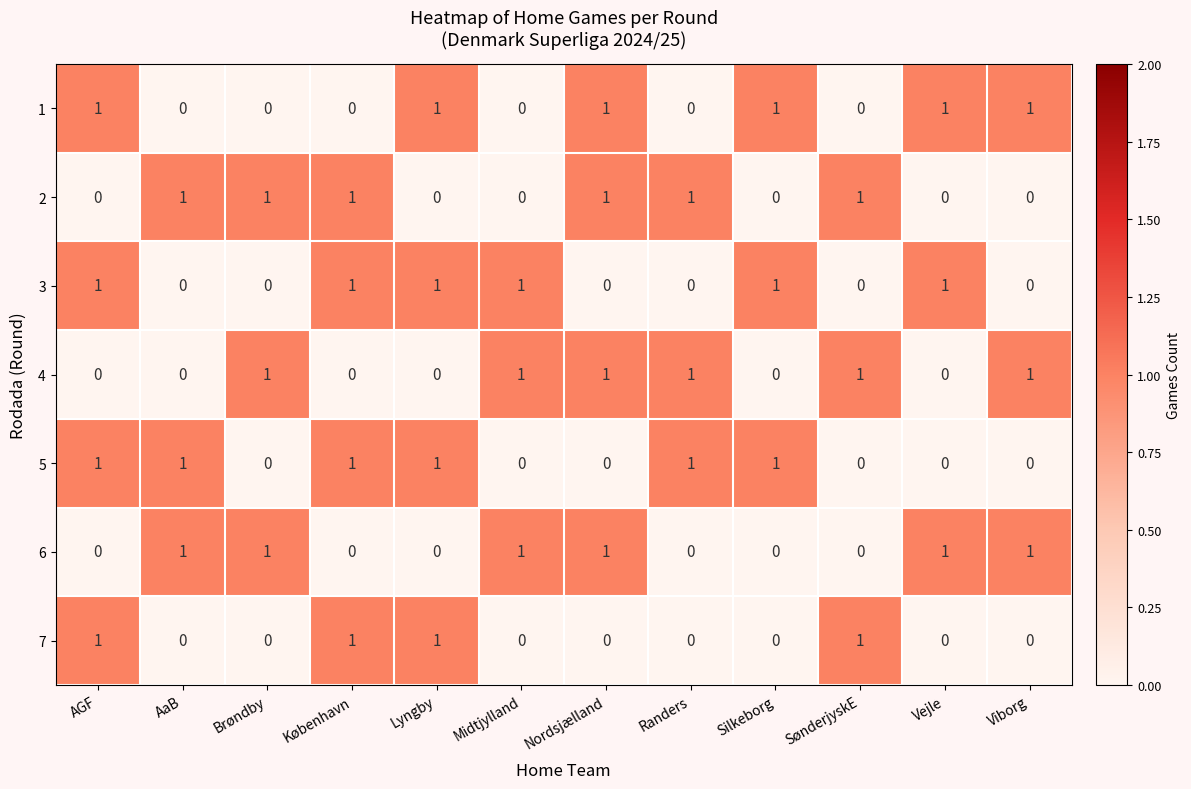

What is the total value across all series at AaB?

3